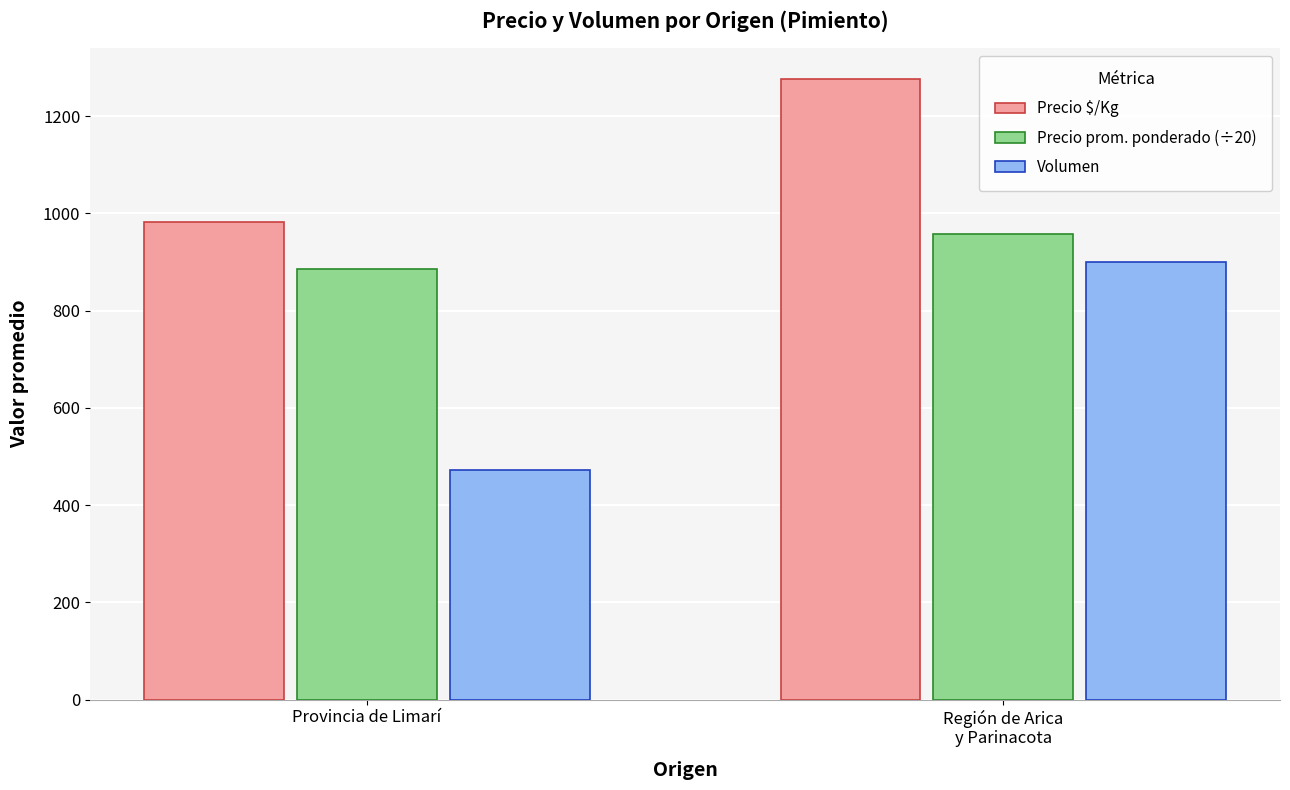

What is the label of the 1st bar from the left?

Provincia de Limarí